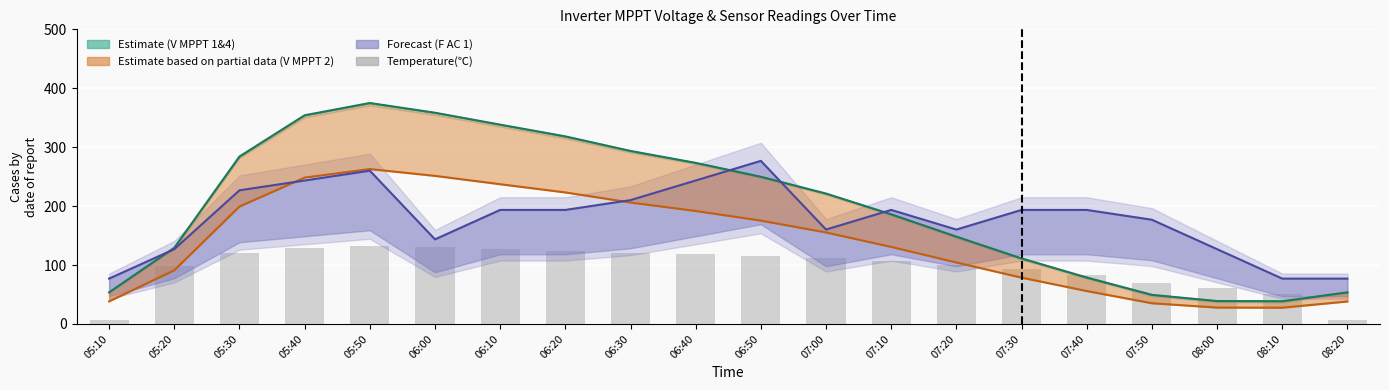

At which category is the sum across all series the highest?

05:50